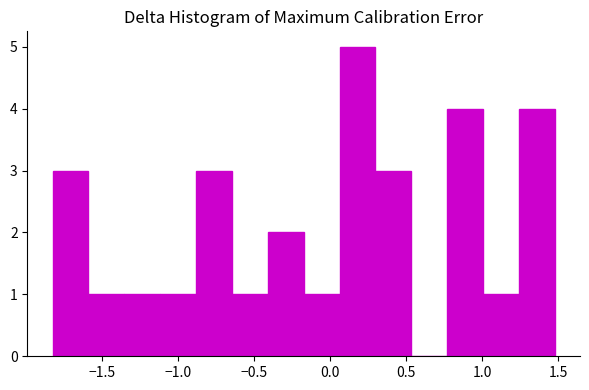

What is the height of the bar covering 1.25 to 1.50 on the x-axis? Neither the bar edges nor the heights are printed on the chart, so give them approximately, as read against the axes.

4